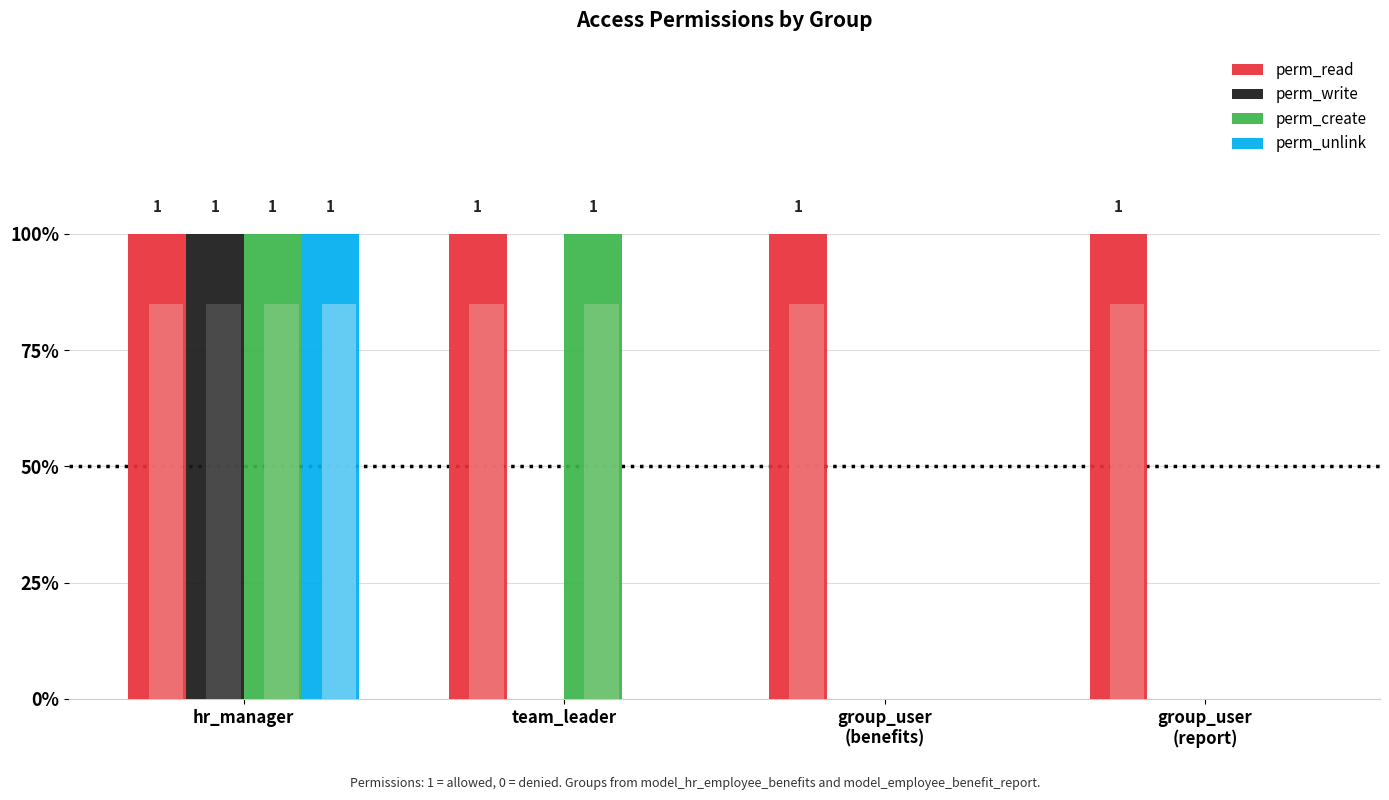

What is the label of the 1st bar from the right?

group_user
(report)